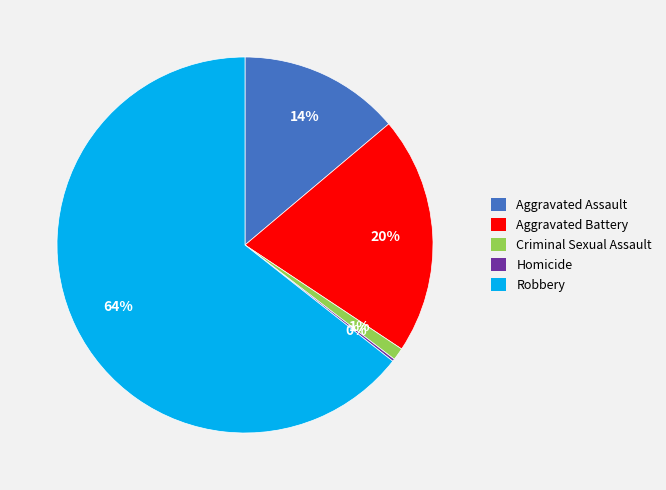

Which slice represents more than half of the pie?

Robbery